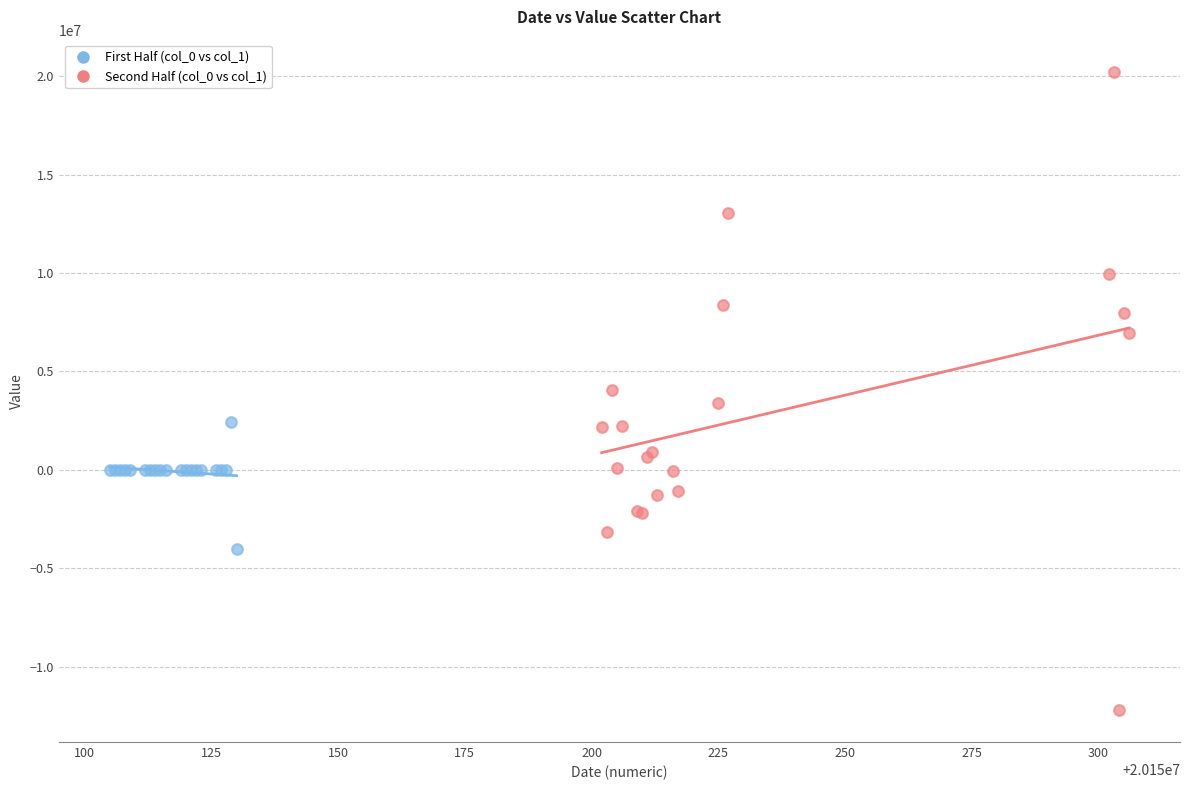

Which series has the widest spread of Y values?

Second Half (col_0 vs col_1)